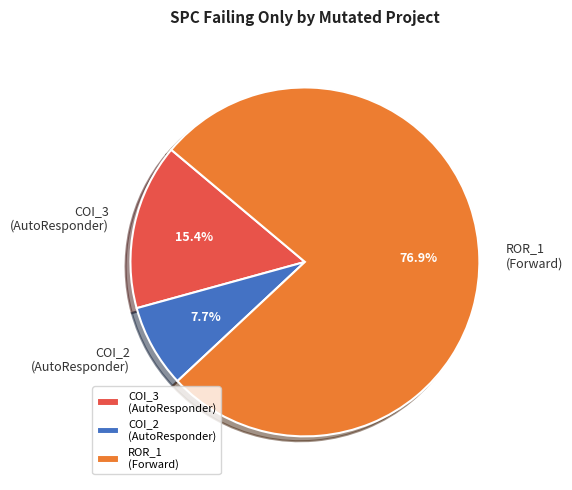

What is the smallest slice in the pie chart?

COI_2 (AutoResponder)